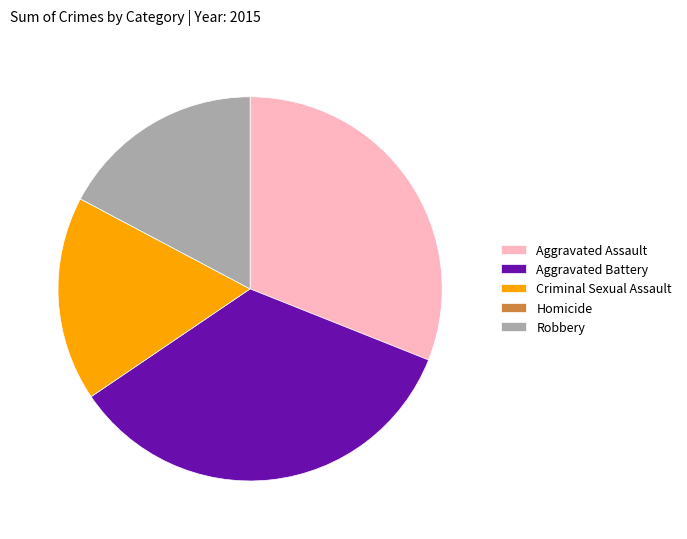

Does Aggravated Battery represent more than half of the total?

No